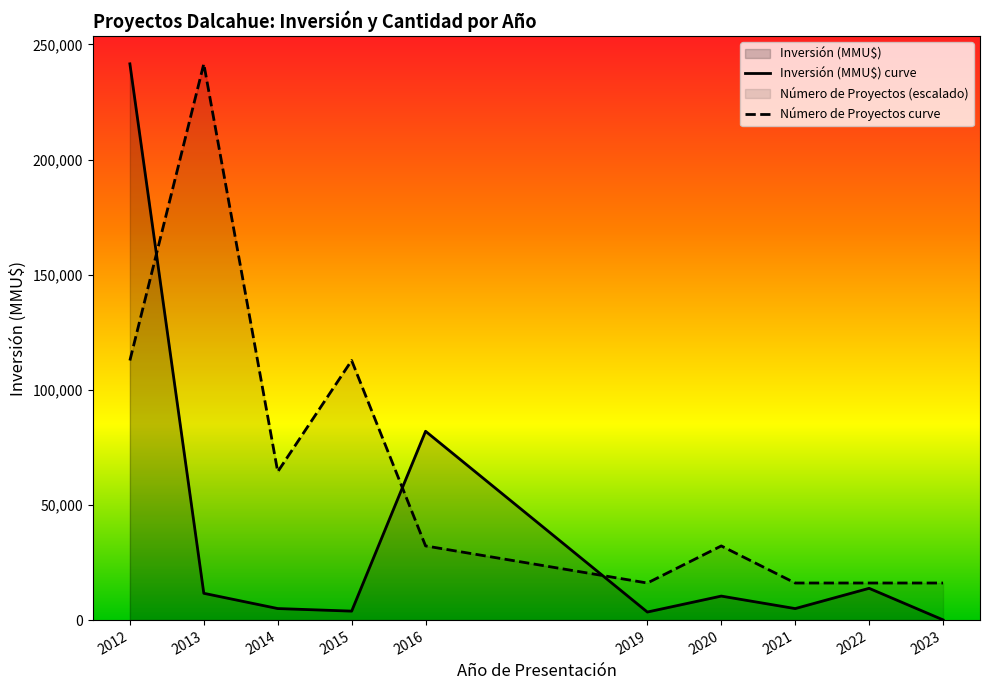

What is the total value across all series at 2023-08?

101